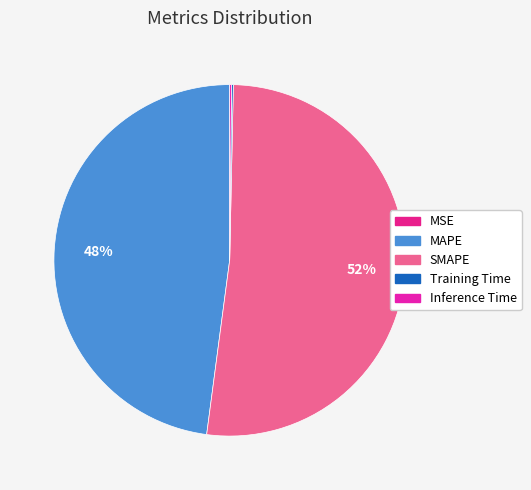

Which category has the biggest portion of the pie?

SMAPE